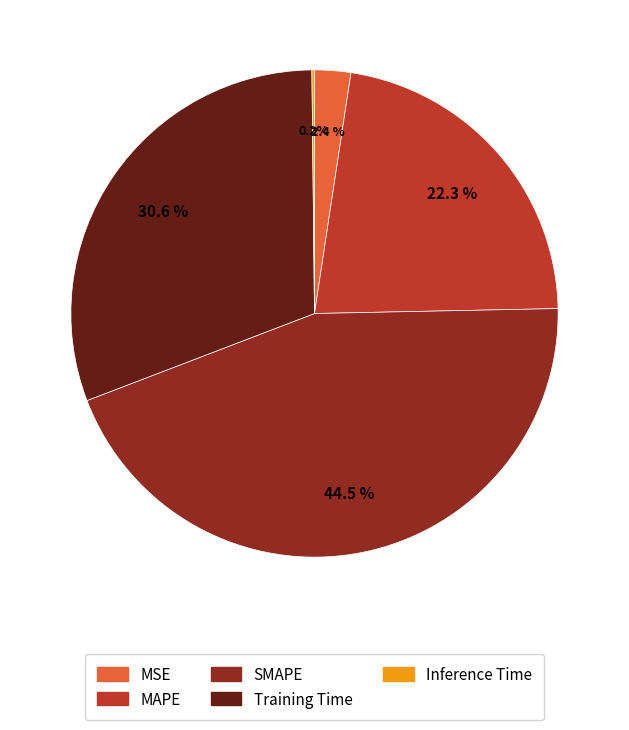

What is the largest slice in the pie chart?

SMAPE